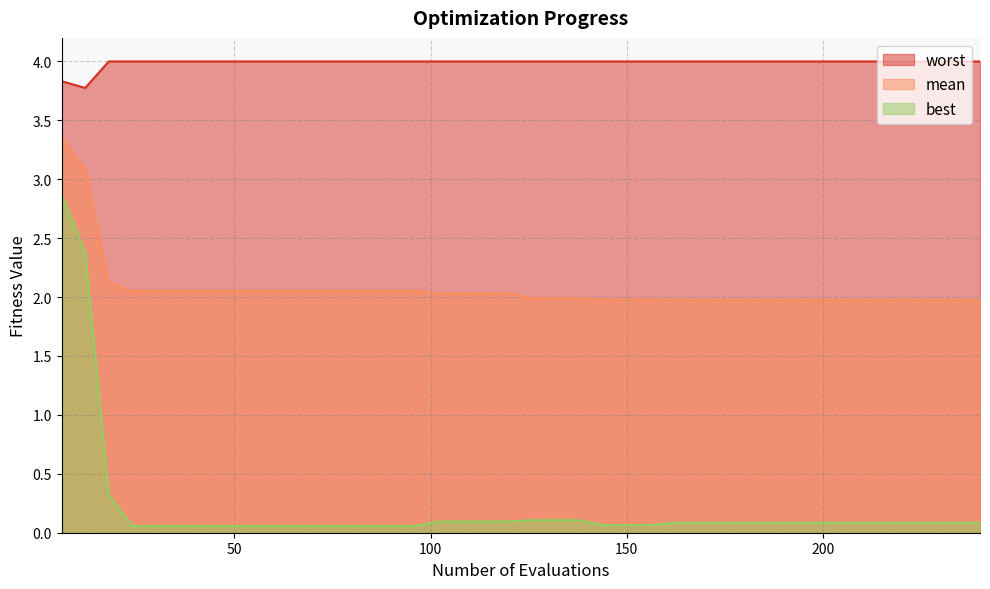

Which series has the largest range (max minus min)?

best